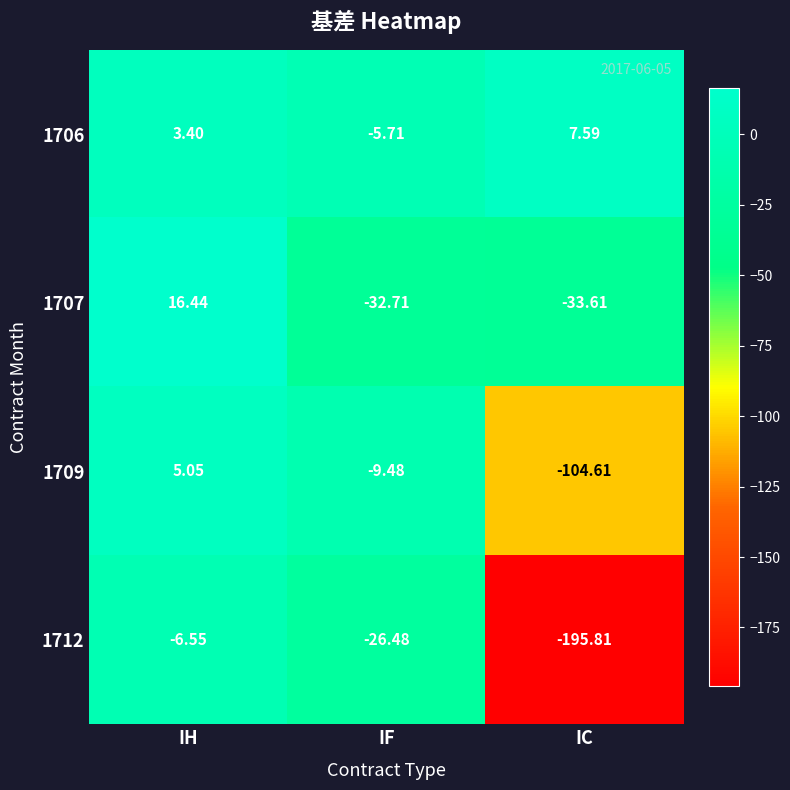

Which label corresponds to the smallest value in the chart?

IC